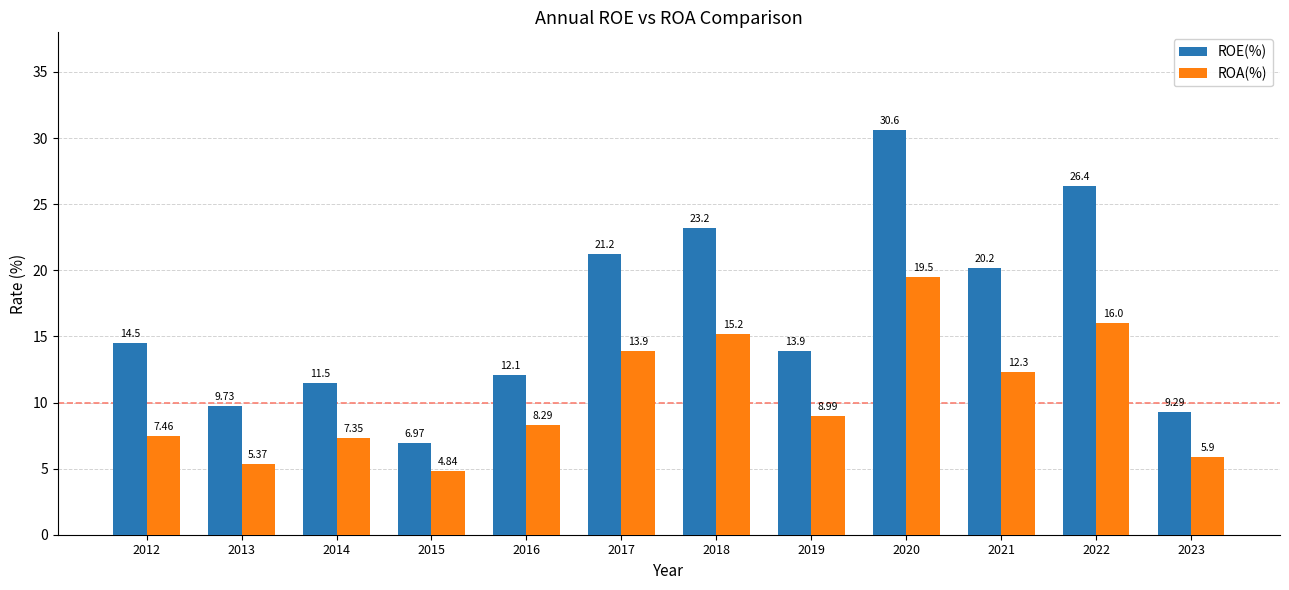

The value of ROE(%) at 2019 is 6.3. True or false?

False